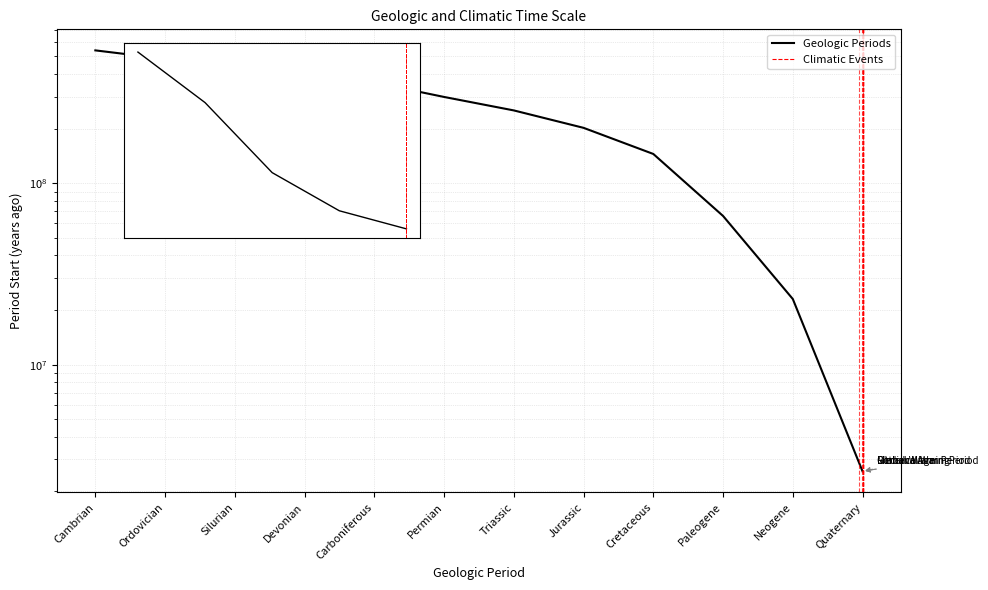

Rank the categories by value from highest to lowest.

Cambrian, Ordovician, Silurian, Devonian, Carboniferous, Permian, Triassic, Jurassic, Cretaceous, Paleogene, Neogene, Quaternary